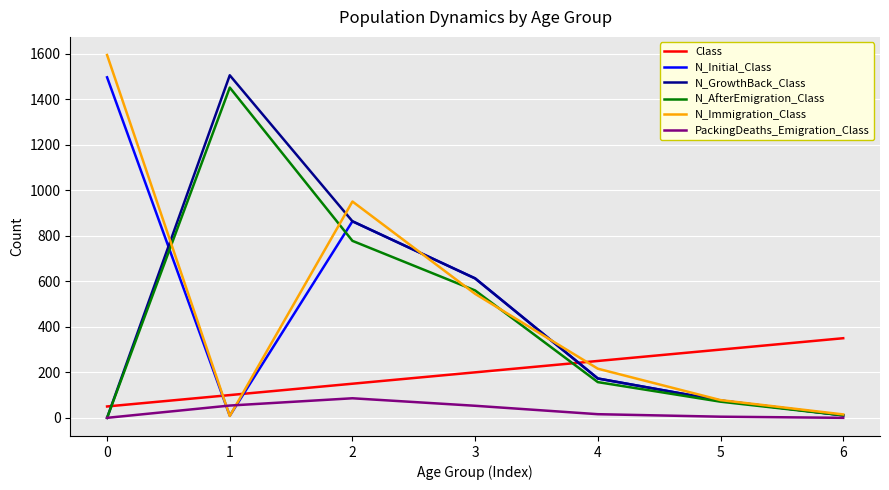

What are all the series names shown in the legend?

Class, N_Initial_Class, N_GrowthBack_Class, N_AfterEmigration_Class, N_Immigration_Class, PackingDeaths_Emigration_Class